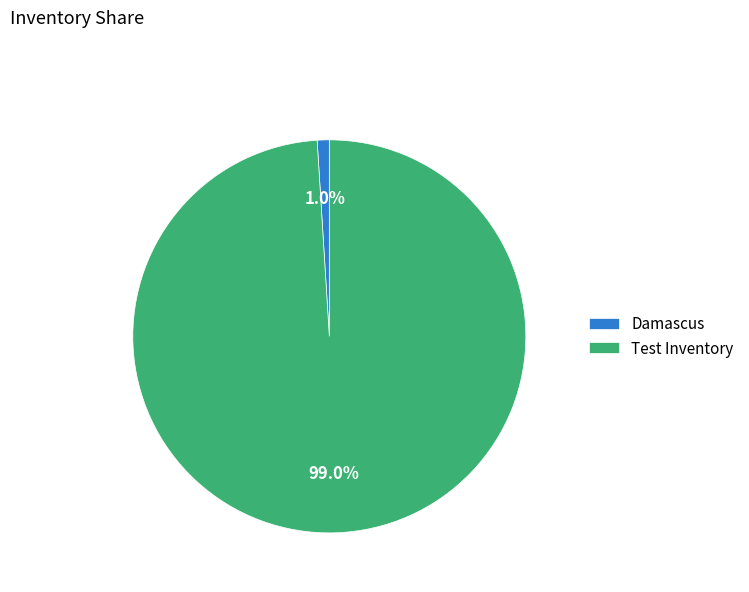

Which category has the smallest portion of the pie?

Damascus